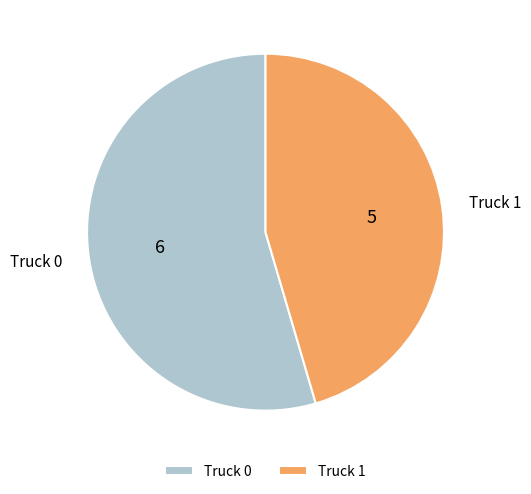

Does any single category account for the majority?

Yes